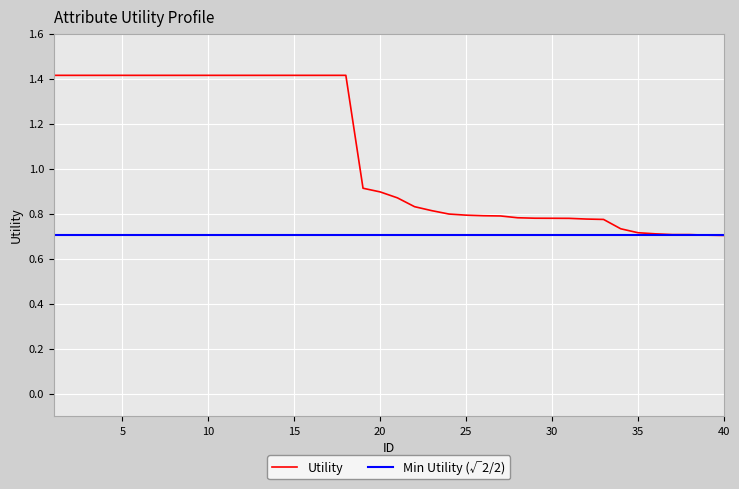

Count the number of categories in the chart.

40